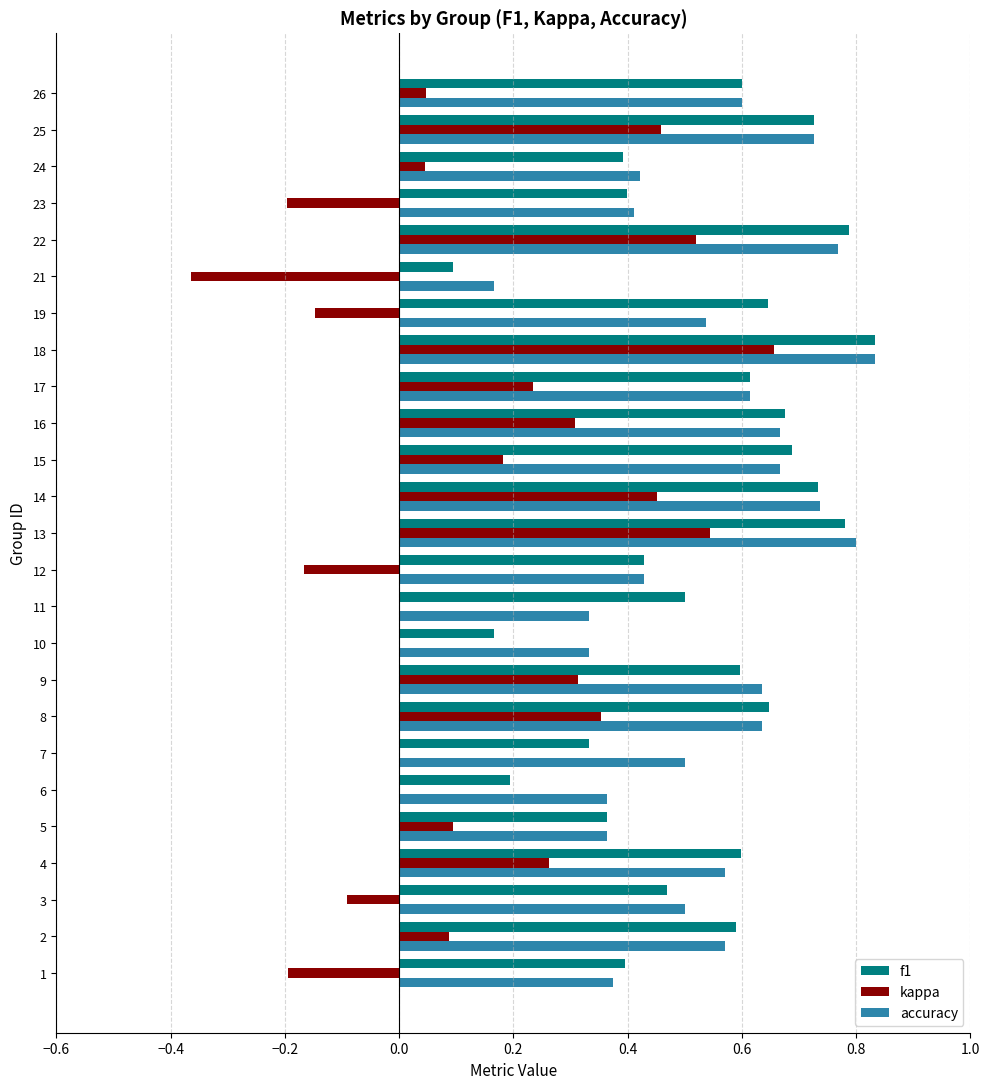

True or false: f1 has a value of 0.4 at 5.

True